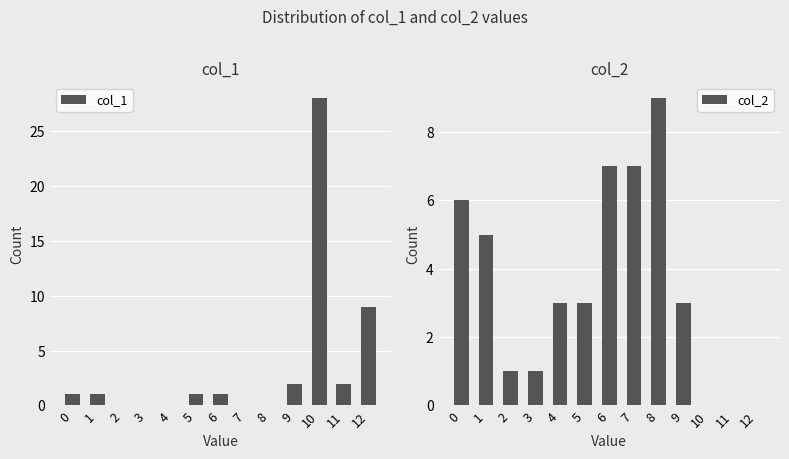

What is the maximum value for col_1?

28